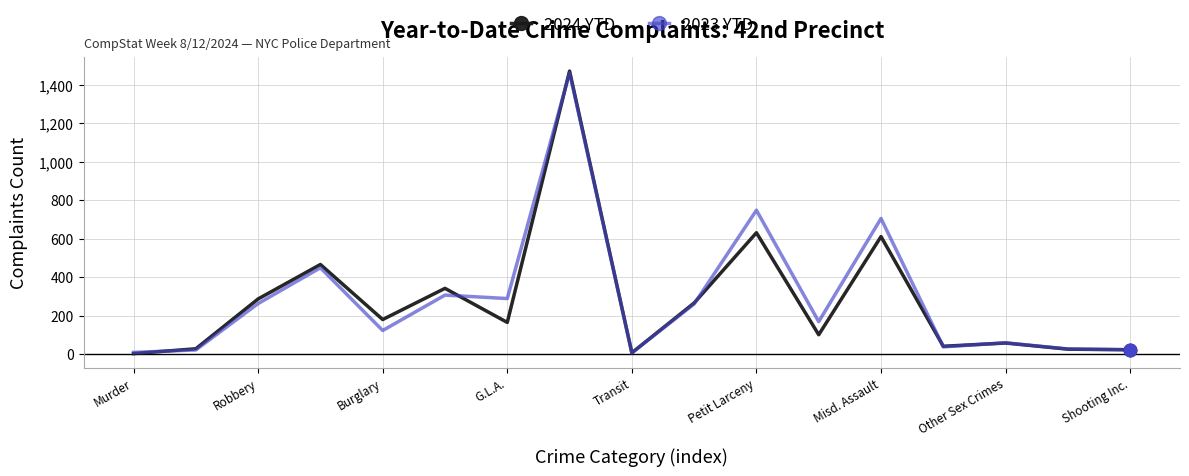

What is the highest value of the 2024 YTD series?

1471